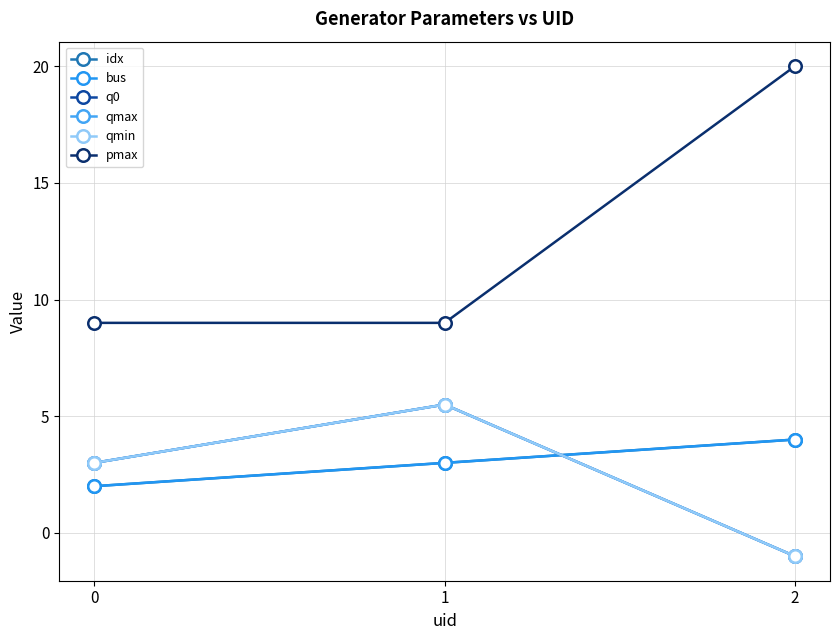

Reading right to left, extract all data points from this chart.

idx: 4.0	3.0	2.0
bus: 4.0	3.0	2.0
q0: -1.0	5.5	3.0
qmax: -1.0	5.5	3.0
qmin: -1.0	5.5	3.0
pmax: 20.0	9.0	9.0